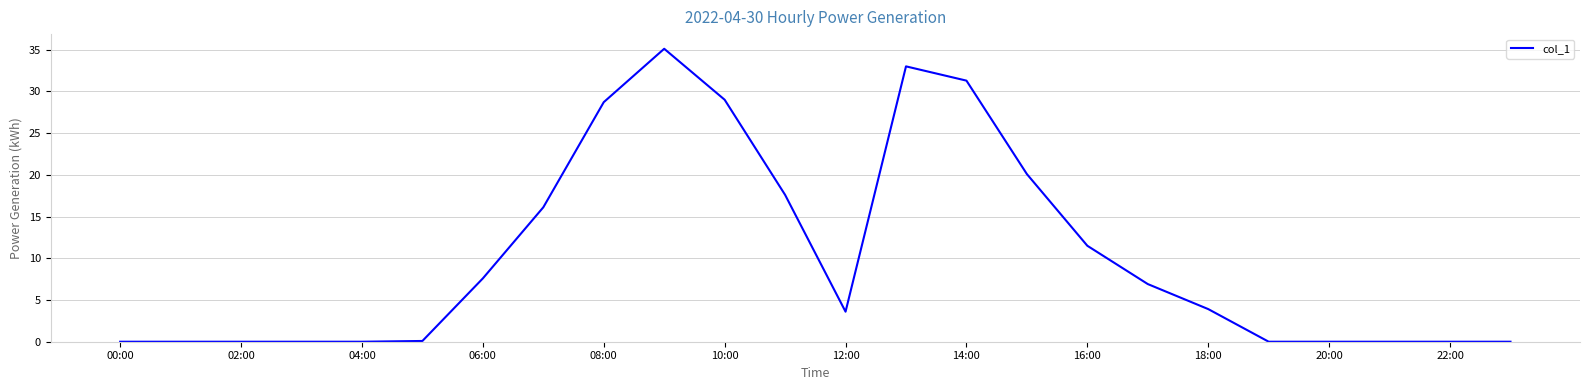

How many distinct data groups are displayed?

1